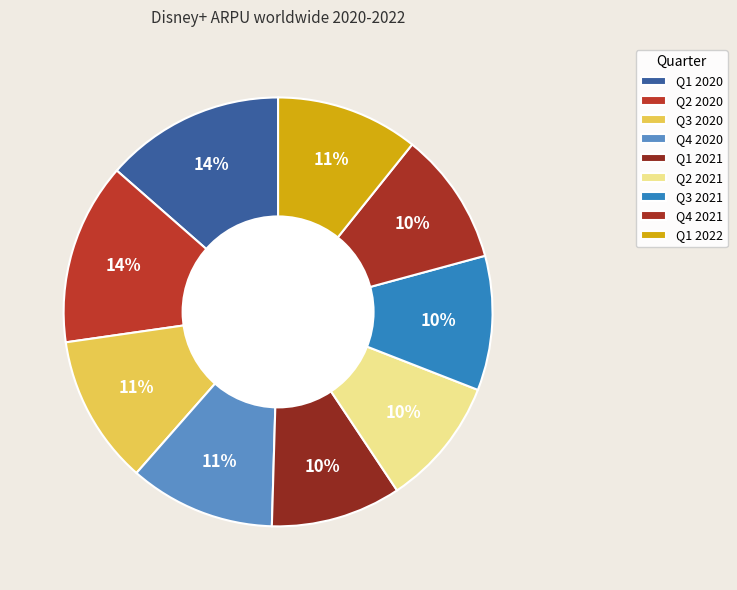

What is the change in value from Q4 2020 to Q4 2021?

-0.4